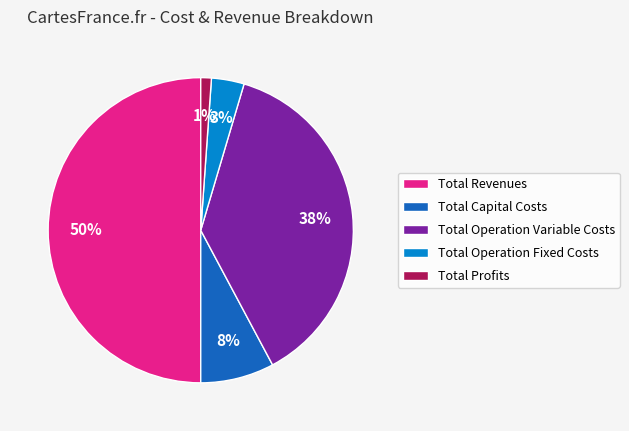

Which category has the biggest portion of the pie?

Total Revenues